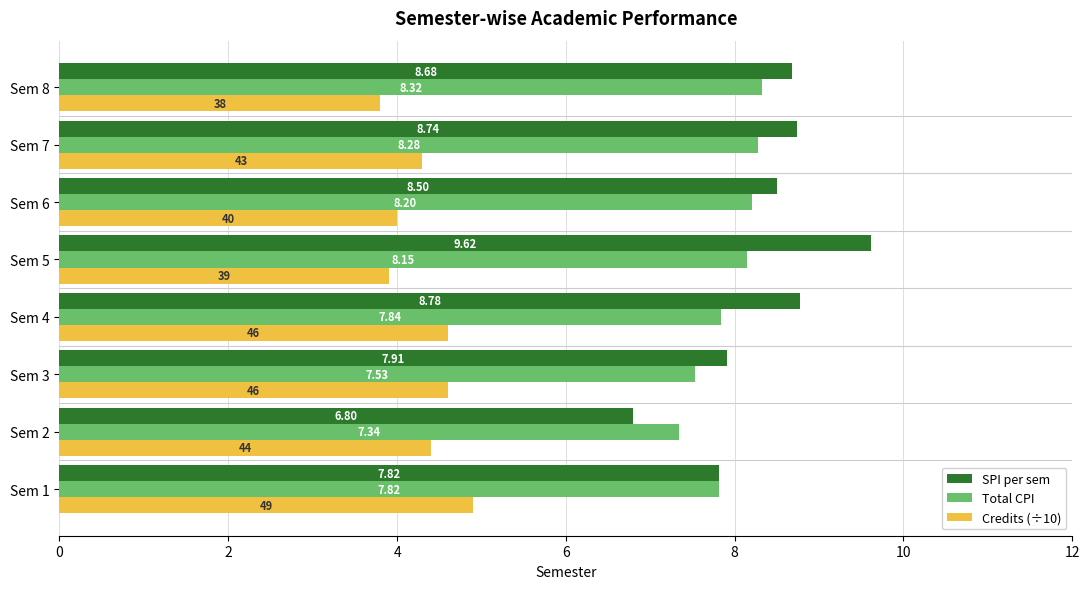

What are all the series names shown in the legend?

SPI per sem, Total CPI, Credits (÷10)